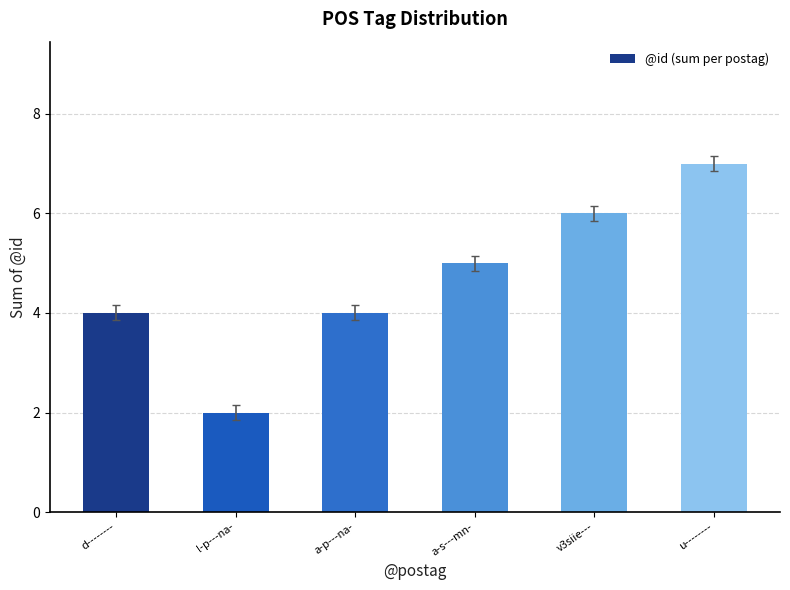

What is the label of the 1st bar from the left?

d--------